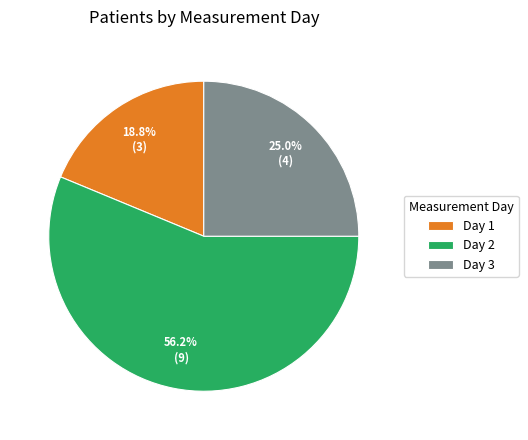

To the nearest percent, what is the average slice percentage?

33%